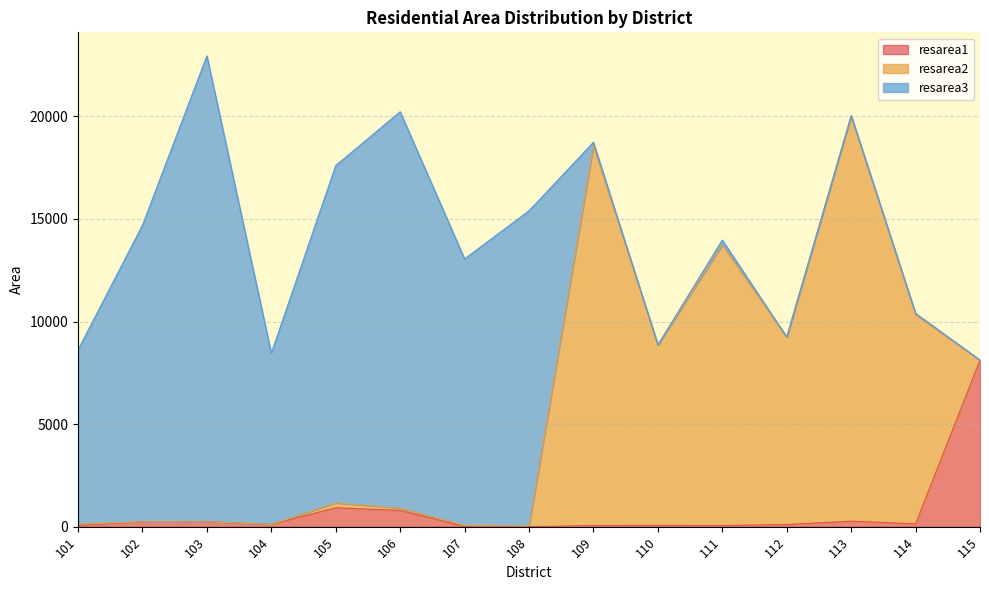

How many data points in resarea1 are less than 108?

7